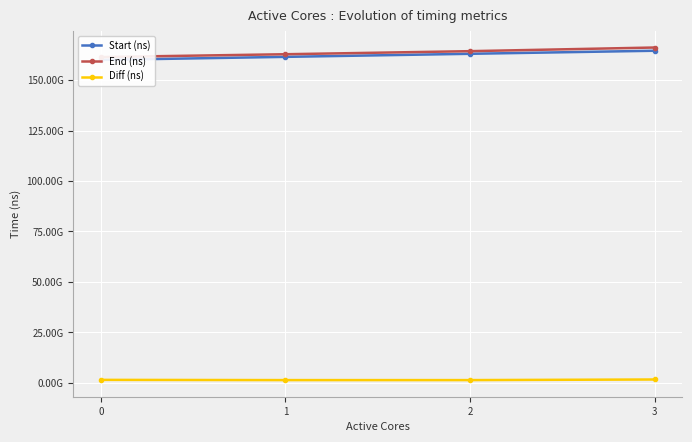

Does the chart display data point markers on the line(s)?

Yes